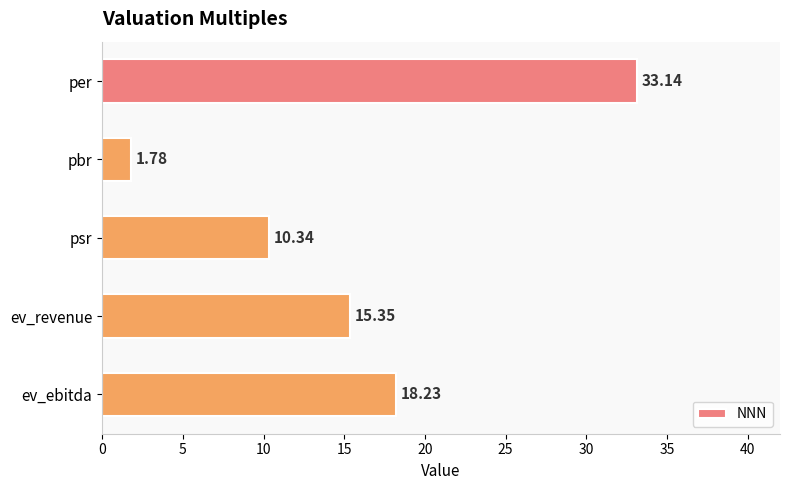

List the labels in order of value, smallest first.

pbr, psr, ev_revenue, ev_ebitda, per